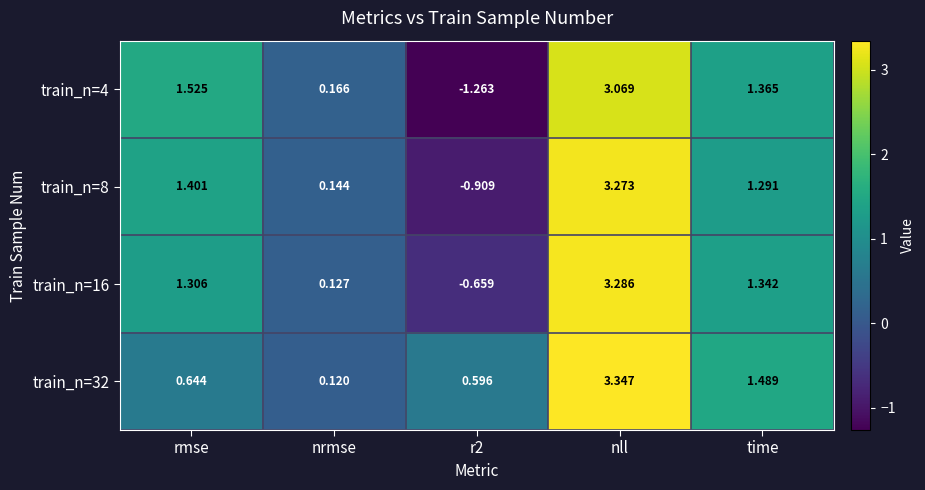

At which label is train_n=4 closest to 0?

nrmse